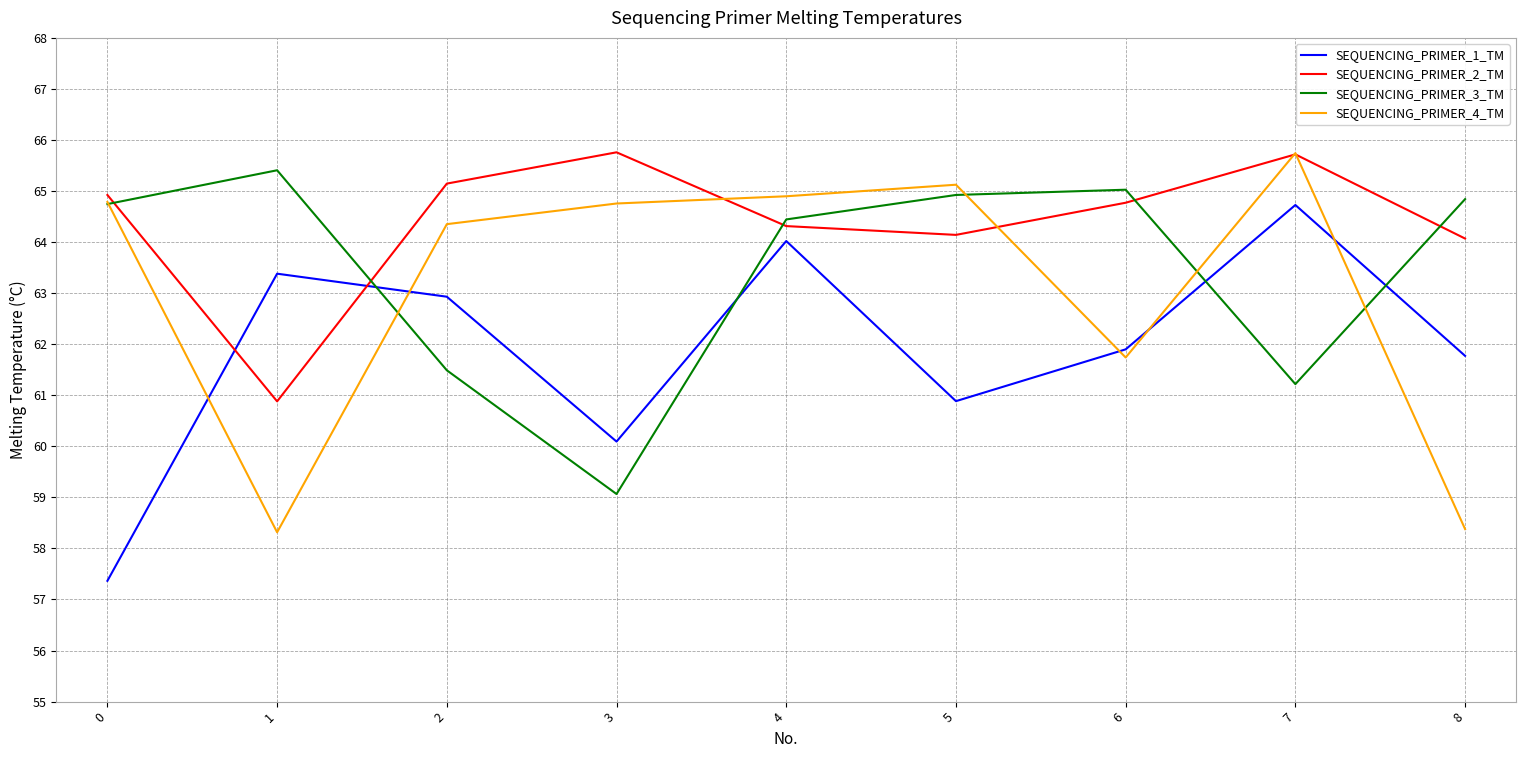

Which series changed the most between 4 and 5?

SEQUENCING_PRIMER_1_TM